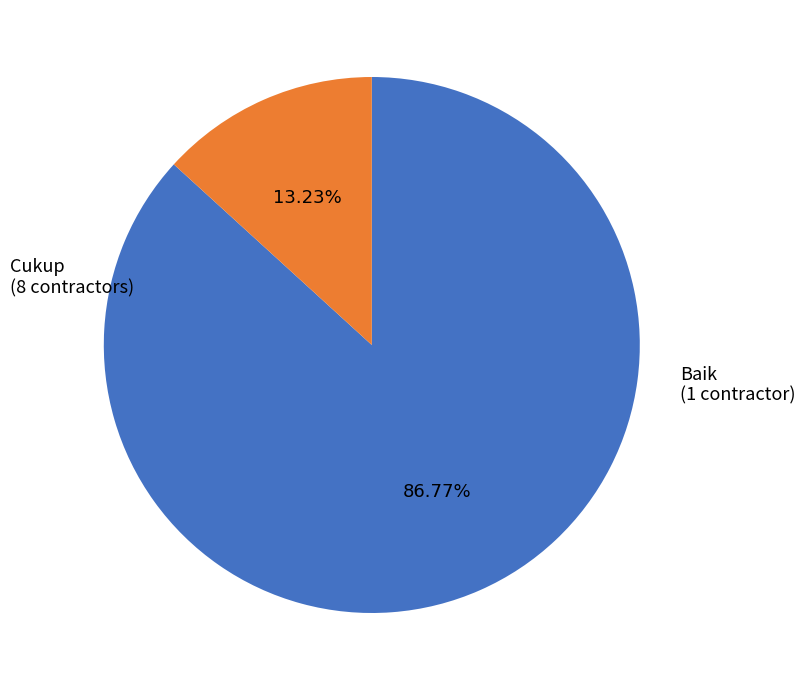

Is there any slice that represents more than half of the pie?

Yes